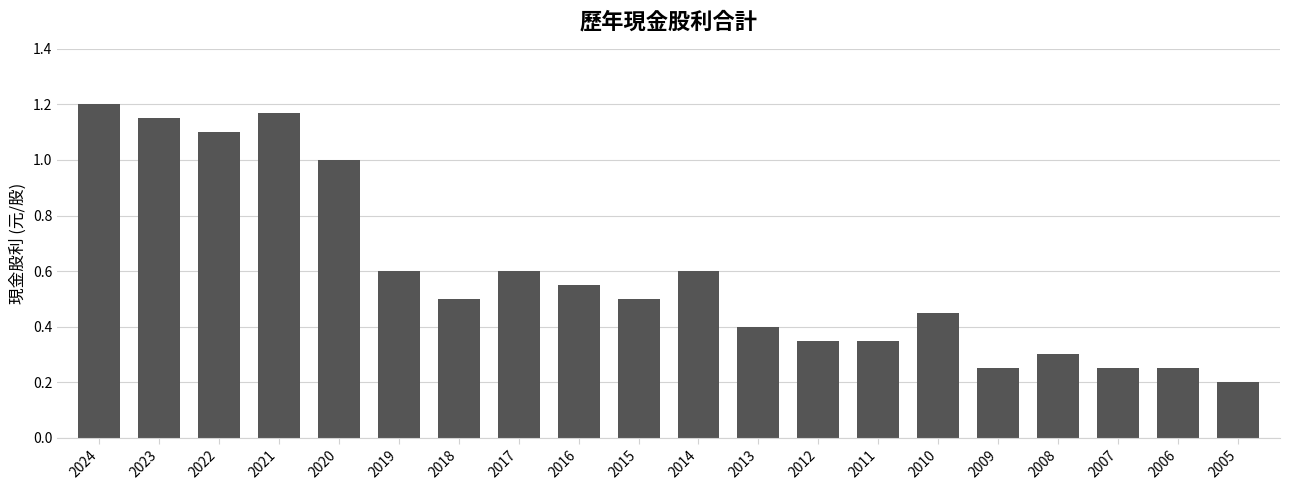

What is the change in value from 2011 to 2007?

-0.1